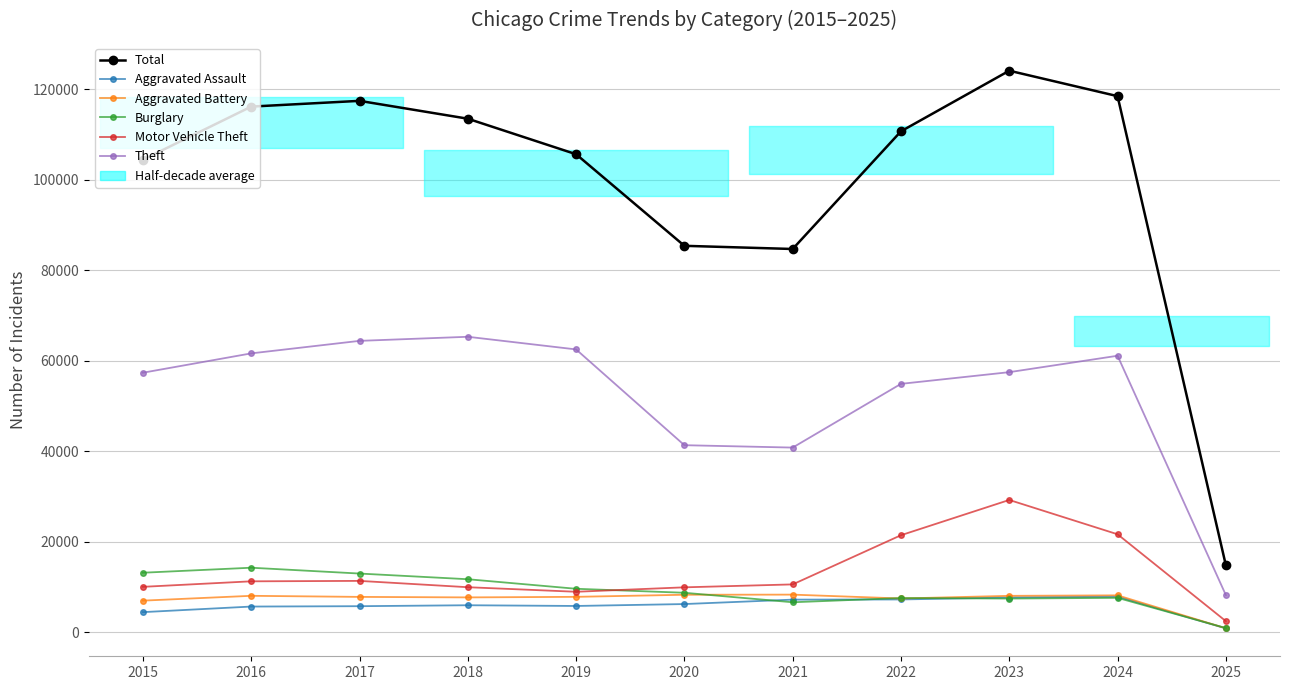

What is the difference between the maximum and minimum values in the Aggravated Assault series?

7010